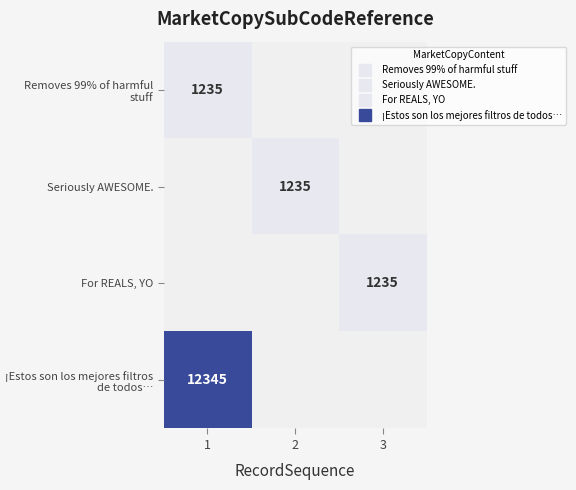

Count the number of categories in the chart.

3